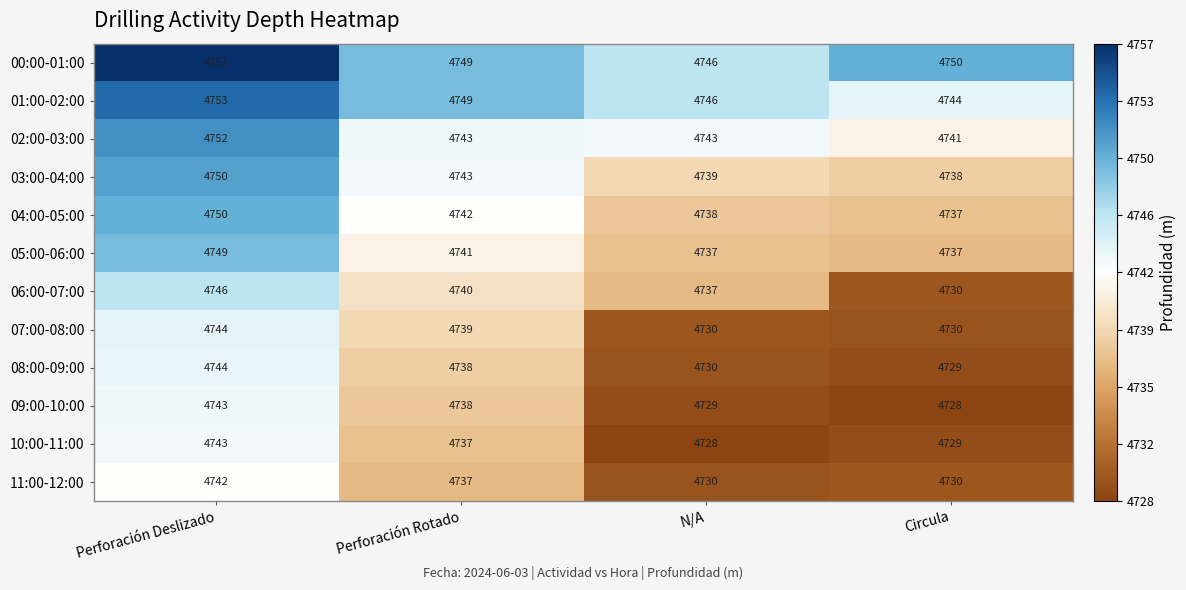

What is the lowest value of the 00:00-01:00 series?

4746